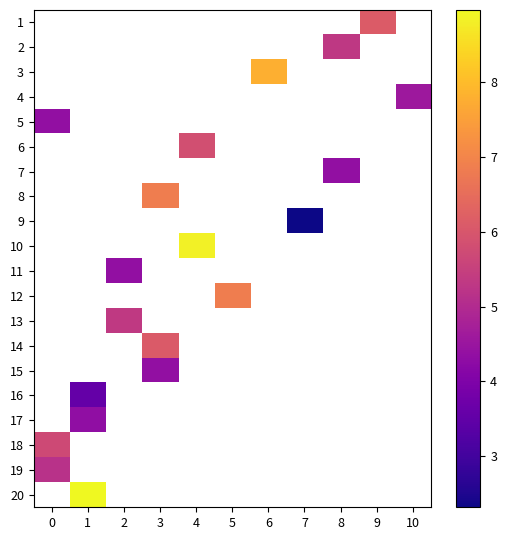

List the labels in order of 5 value, smallest first.

0, 1, 2, 3, 4, 5, 6, 7, 8, 9, 10